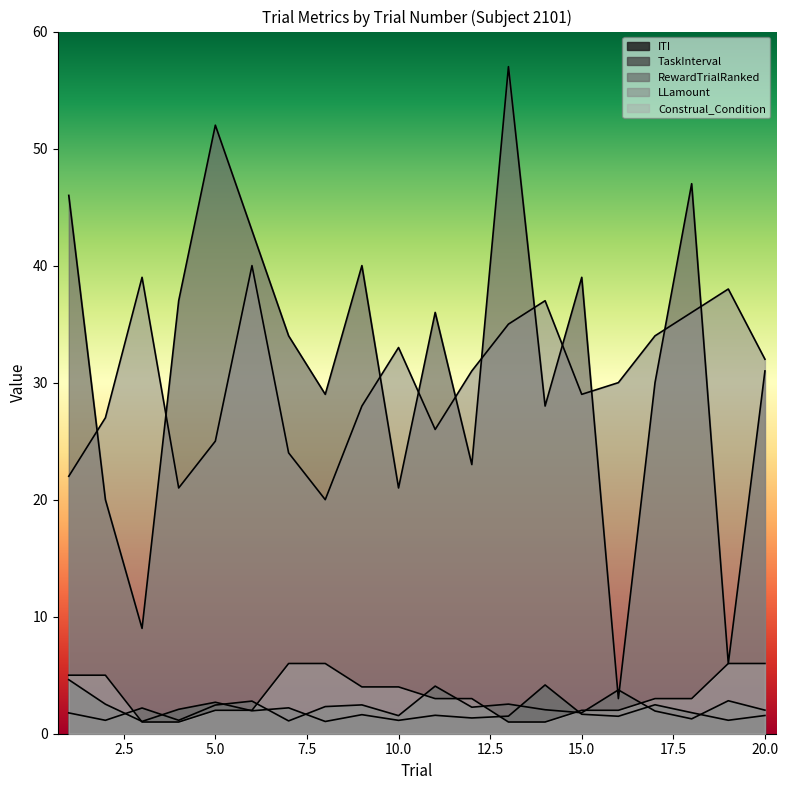

Which category has the highest value across all series?

13